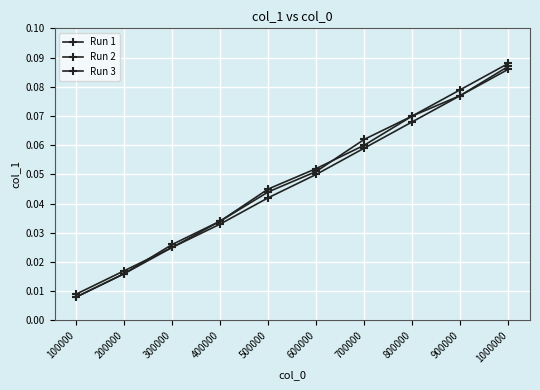

What is the value of the Run 2 point at the 6th from the left?

0.1